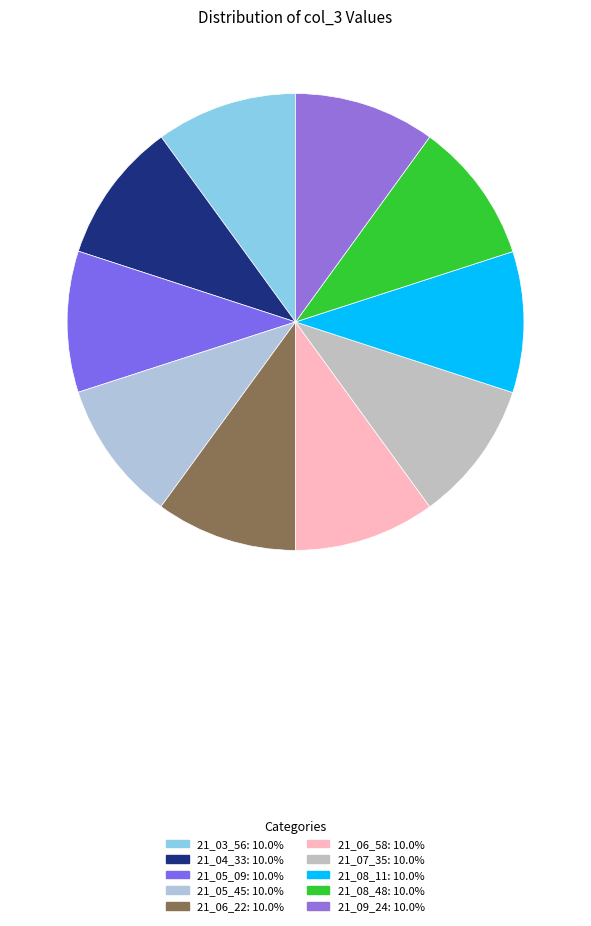

True or false: 21_08_11 accounts for 10% of the total.

True